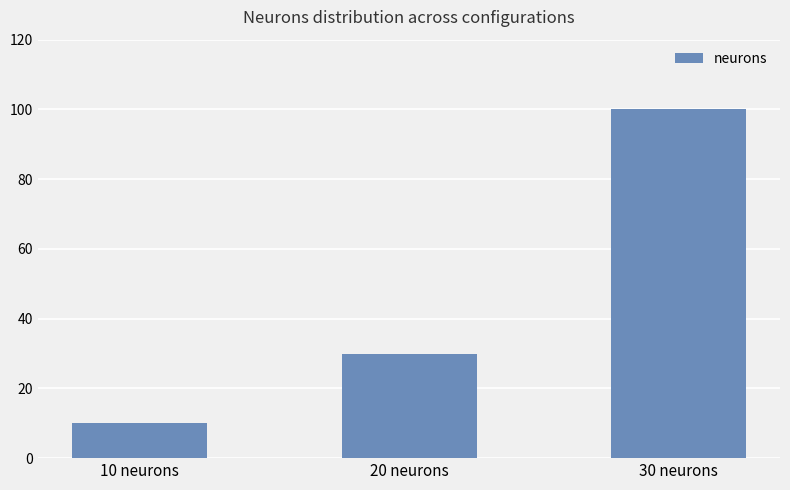

What is the difference between the maximum and minimum values?

90